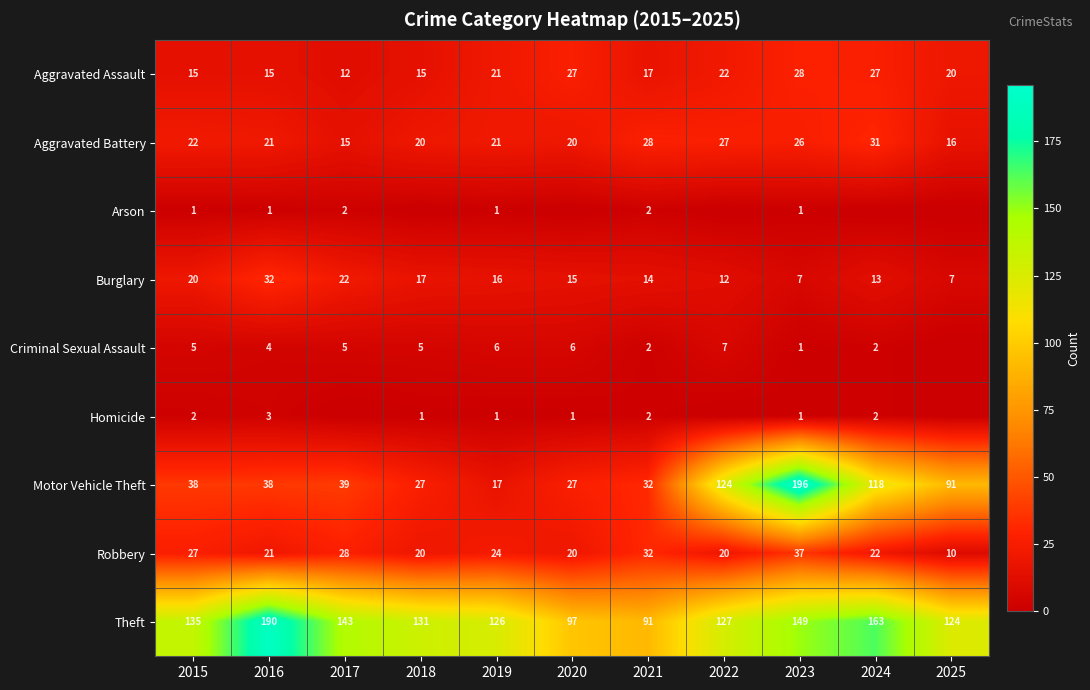

How many data points in Theft are less than 131?

5